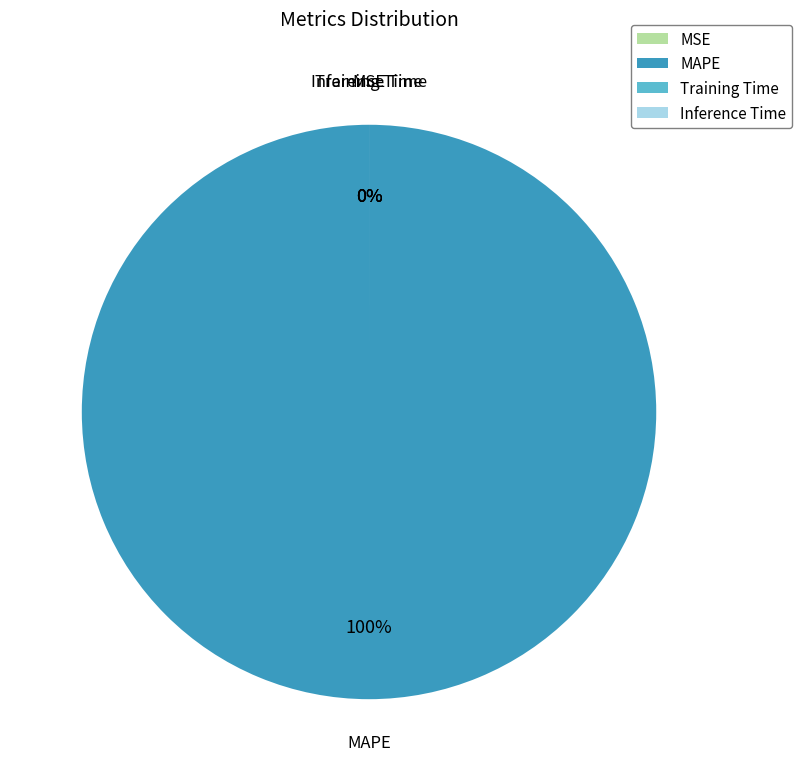

Is there any slice that represents more than half of the pie?

Yes